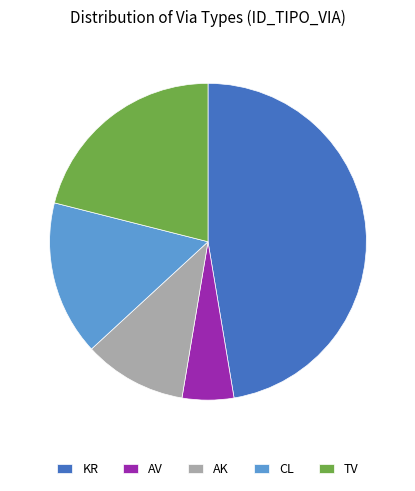

What is the smallest slice in the pie chart?

AV